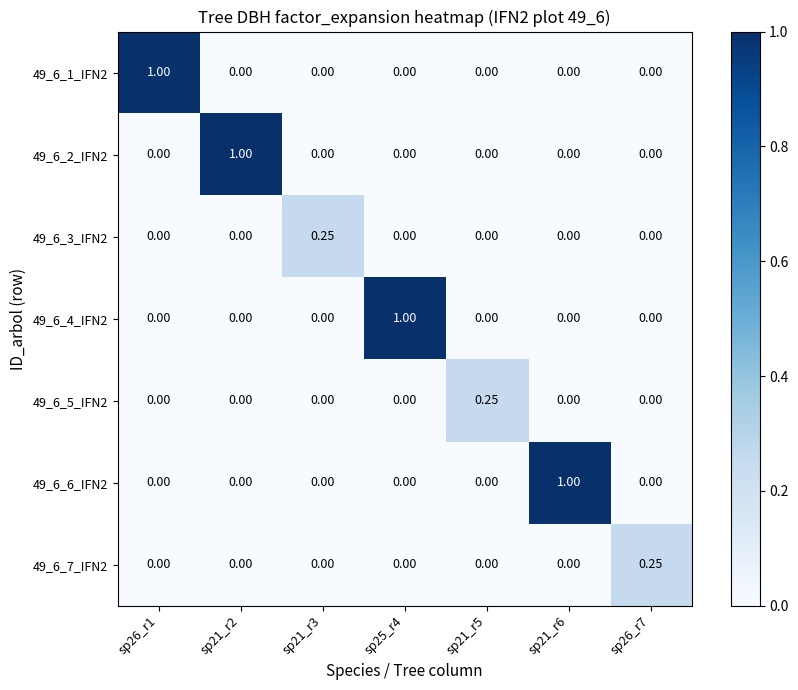

What is the maximum value shown in the chart?

1.0